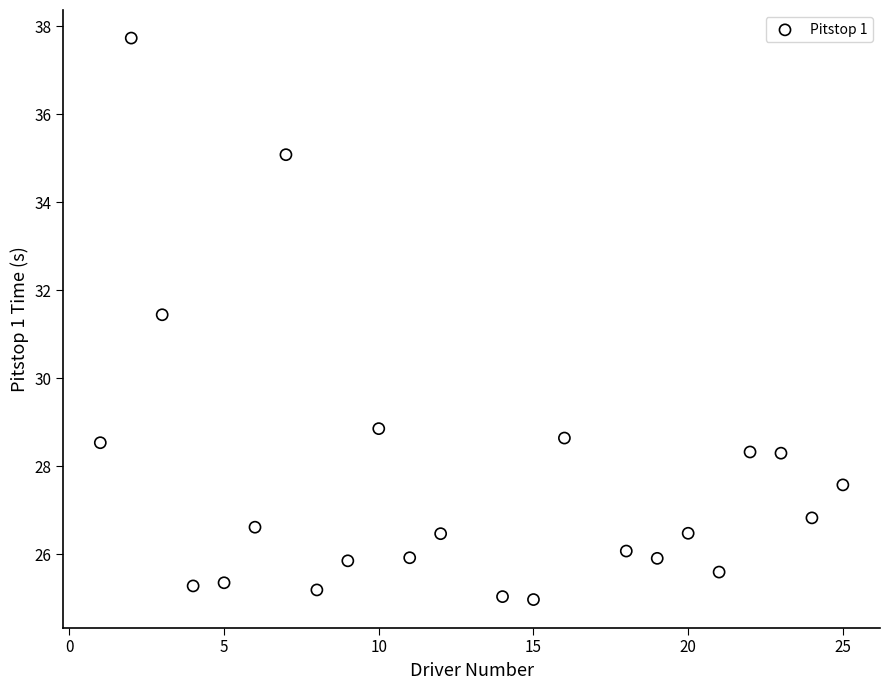

What Y value in the scatter plot is closest to 31?

31.4